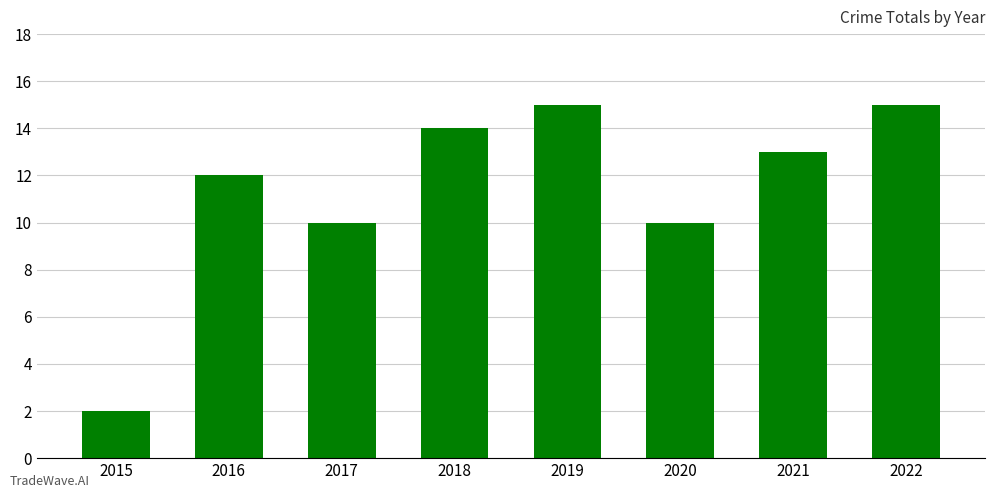

True or false: the data shows 21 at 2018.

False